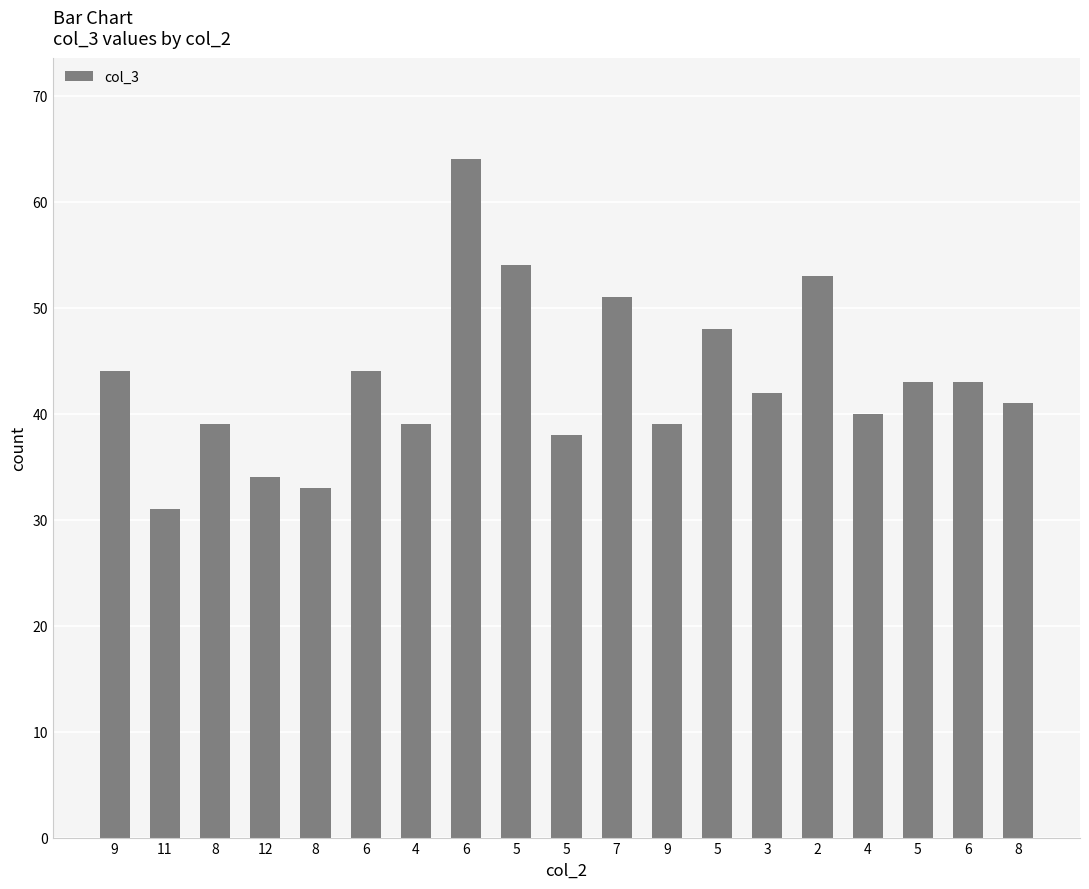

Count the number of data series in this chart.

1